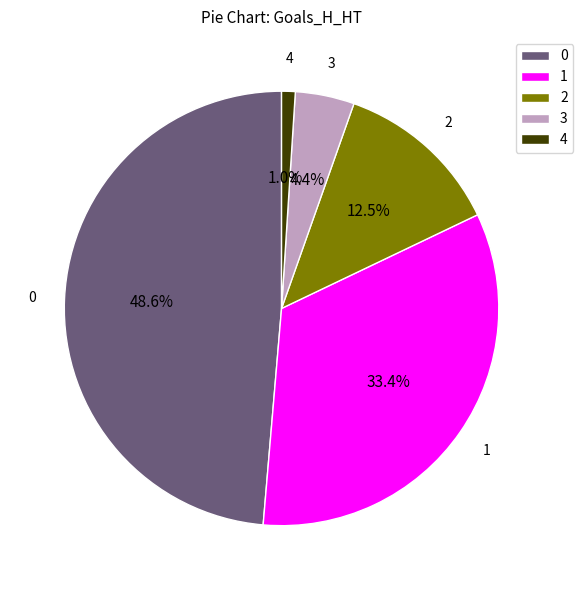

How many slices are in this pie chart?

5